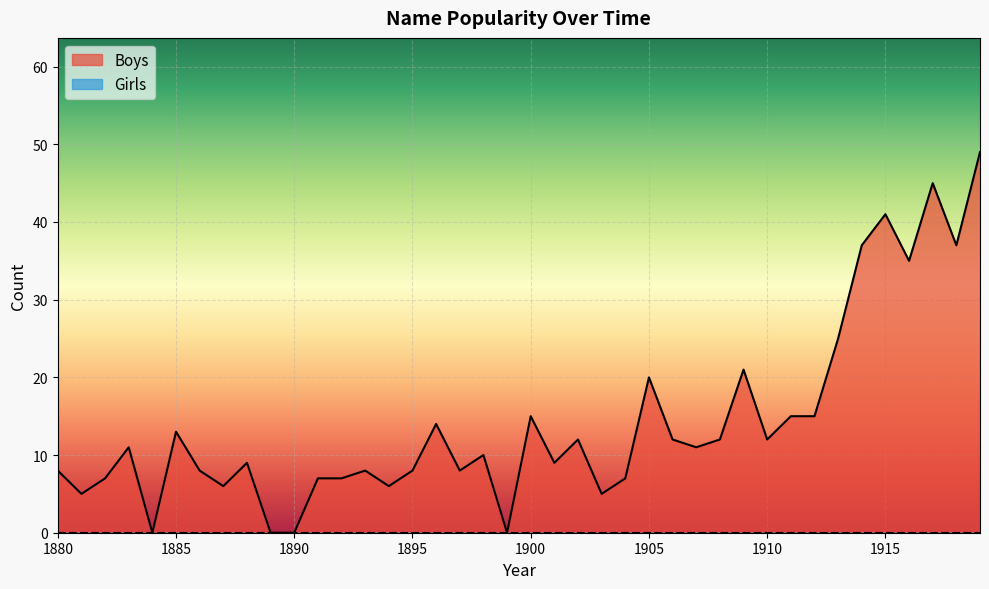

How many series are shown in this chart?

2